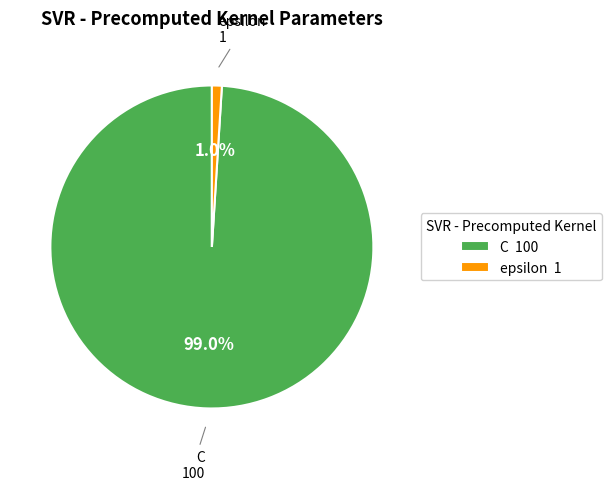

Which has a higher value, C or epsilon?

C